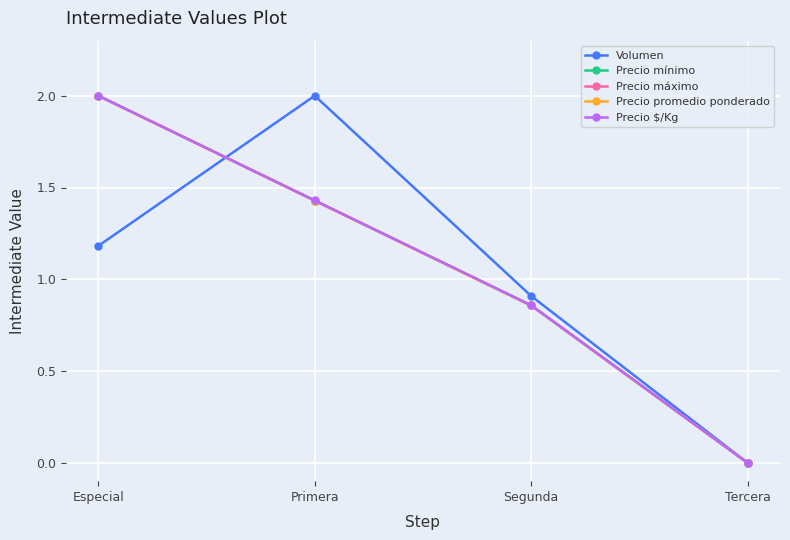

What is the spread (max minus min) of values at Segunda?

0.1